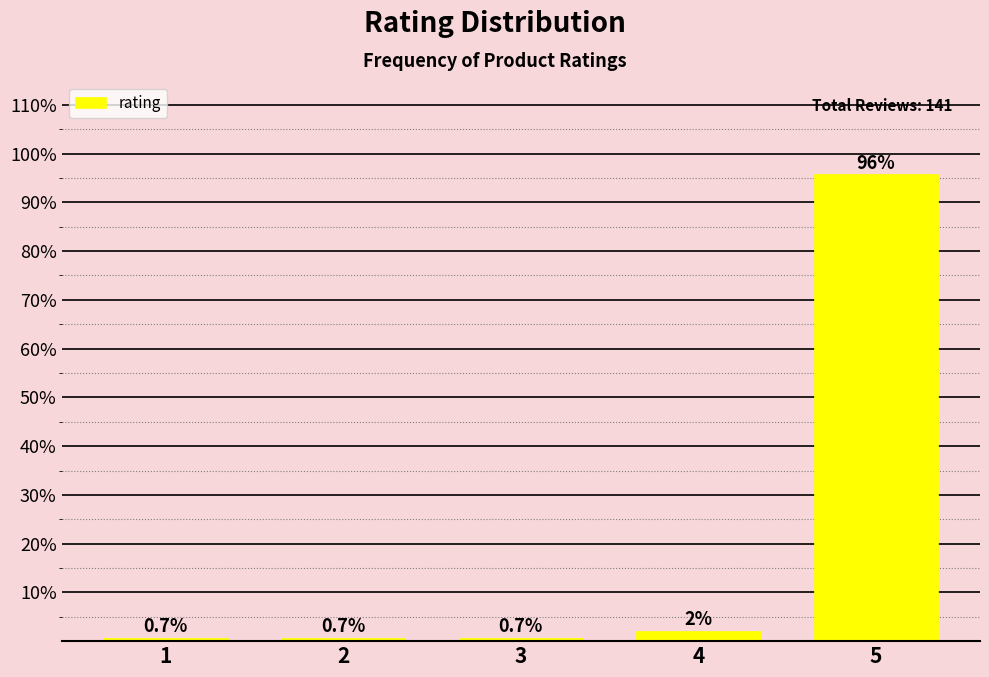

What is the value of the 2nd bar from the left?

0.7